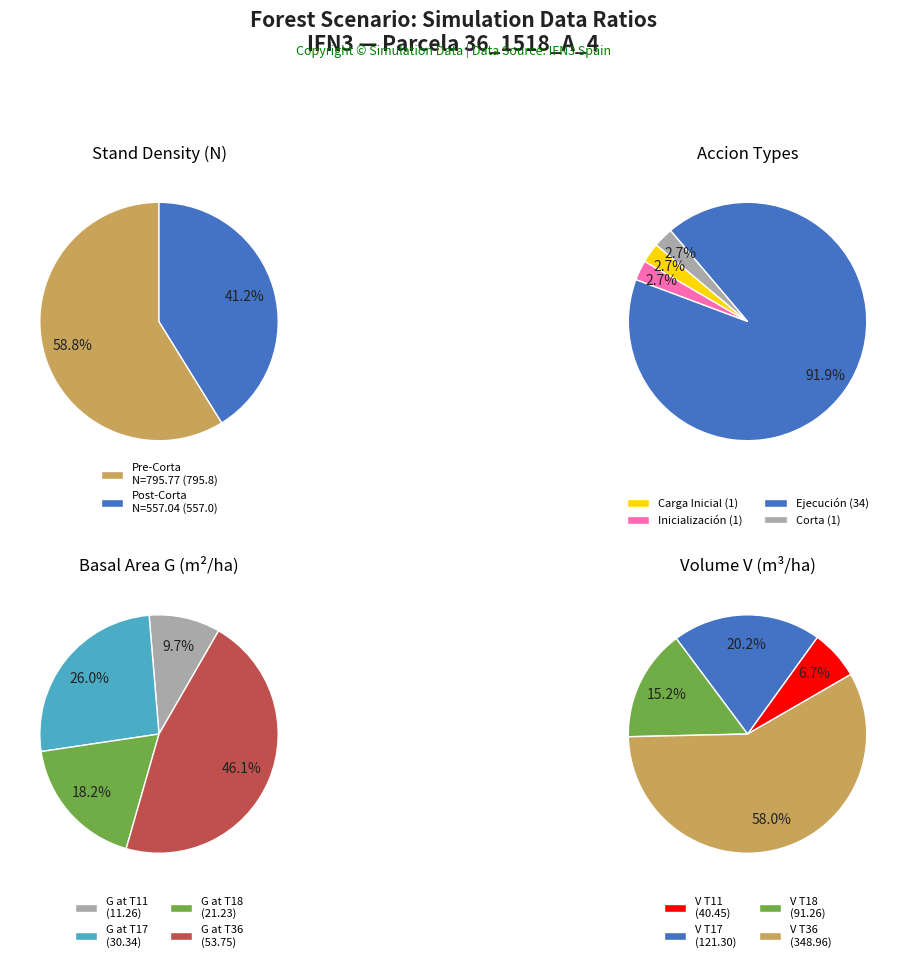

To the nearest percent, what is the difference between the Inicialización and Ejecución slice percentages?

89%